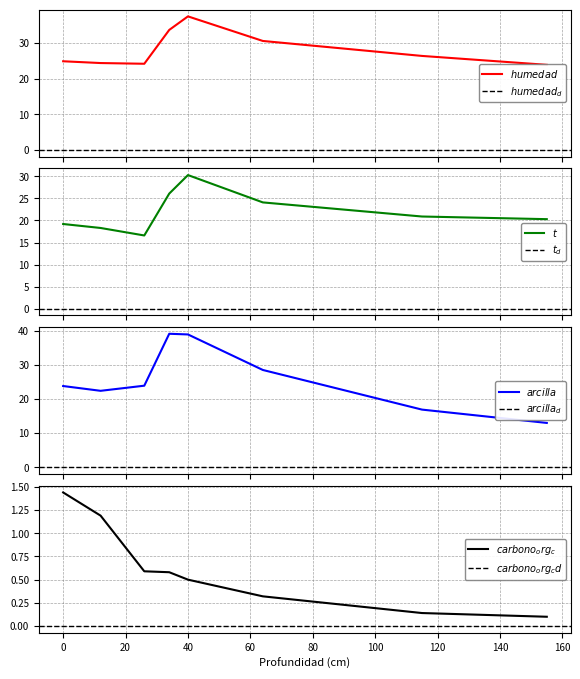

What is the maximum value shown in the chart?

39.1